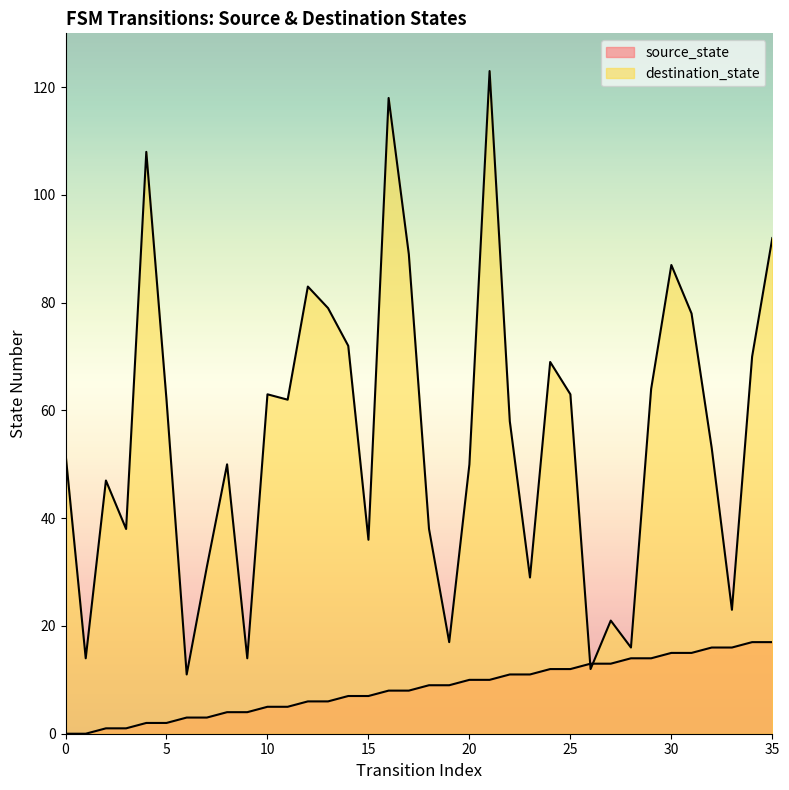

How many lines are shown in the chart?

2